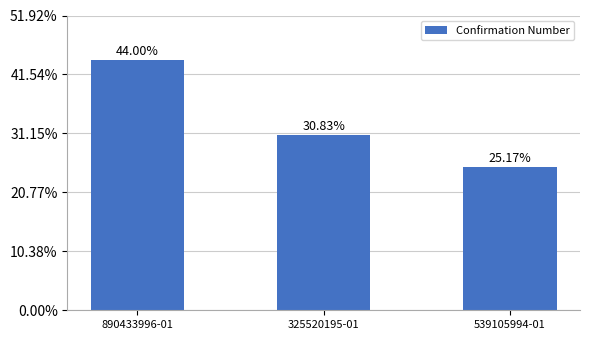

Does the chart contain any negative values?

No